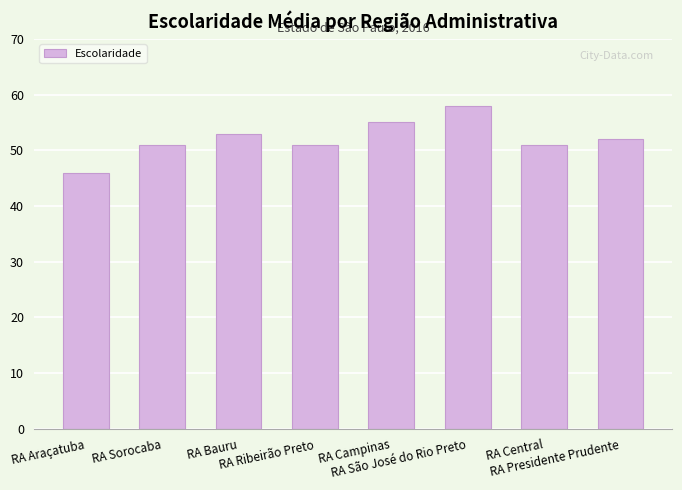

What is the difference between the second highest and minimum values?

9